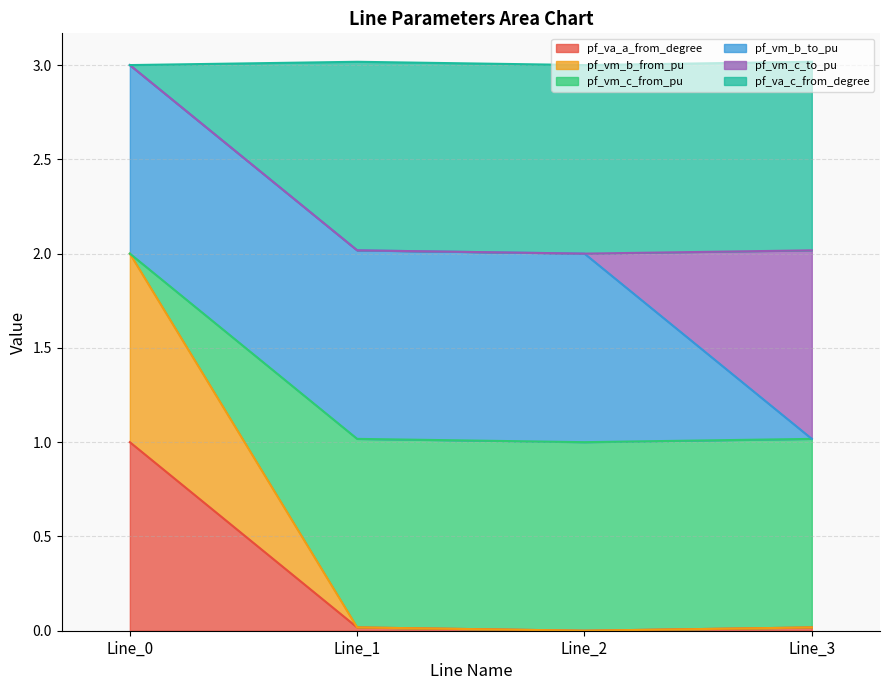

Is the value of pf_vm_b_from_pu at Line_3 greater than the value of pf_vm_c_from_pu at Line_3?

No